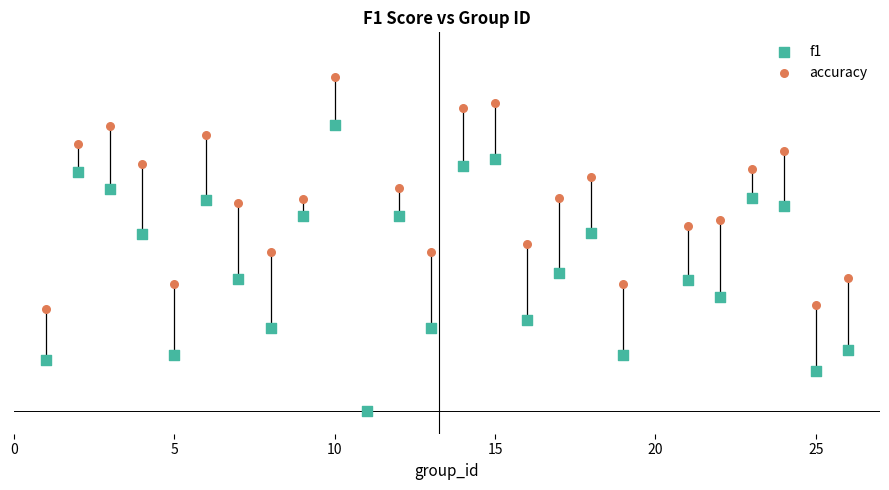

Which series has the largest Y range (max minus min)?

accuracy